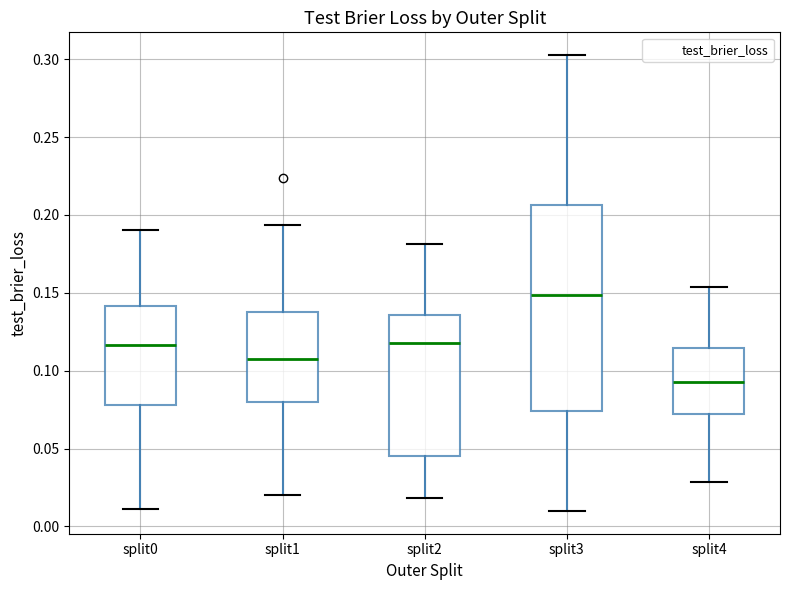

Reading left to right, read every box against the y-axis: the position of its median line, the range the box covers, and the ends of its whiskers. The values are not printed on the chart, so give them approximately, as read against the axis.

split0: median 0.115, box 0.080 to 0.140, whiskers 0.010 to 0.190
split1: median 0.110, box 0.080 to 0.135, whiskers 0.020 to 0.195
split2: median 0.115, box 0.045 to 0.135, whiskers 0.020 to 0.180
split3: median 0.150, box 0.075 to 0.205, whiskers 0.010 to 0.305
split4: median 0.095, box 0.070 to 0.115, whiskers 0.030 to 0.155